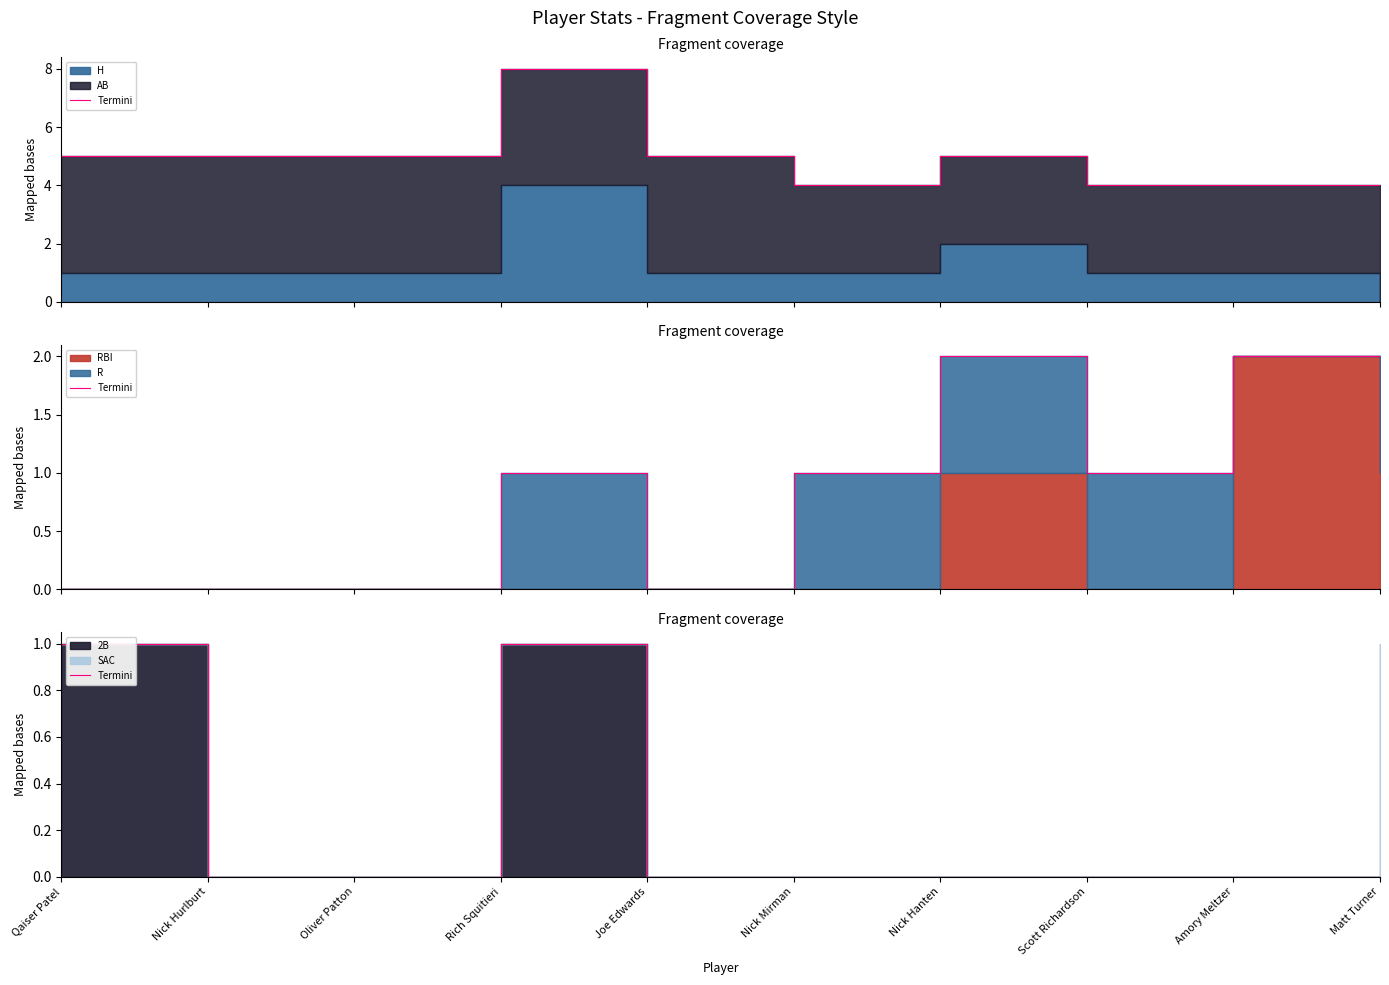

How many points are higher than both their immediate neighbors (excluding endpoints)?

1